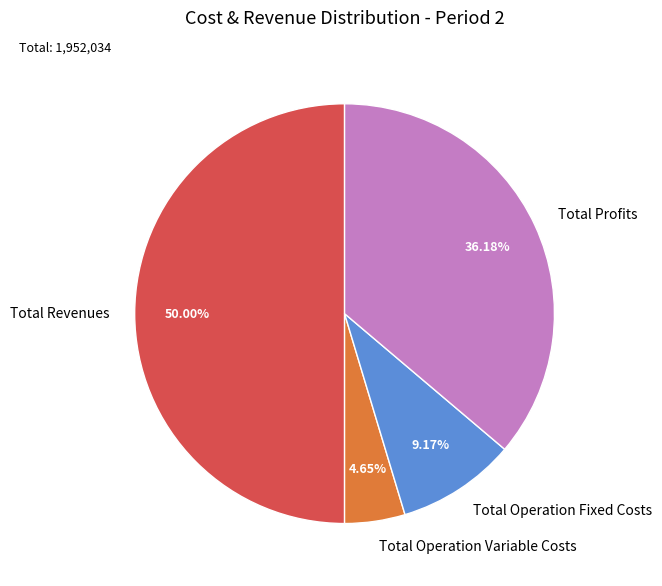

What is the smallest slice in the pie chart?

Total Operation Variable Costs